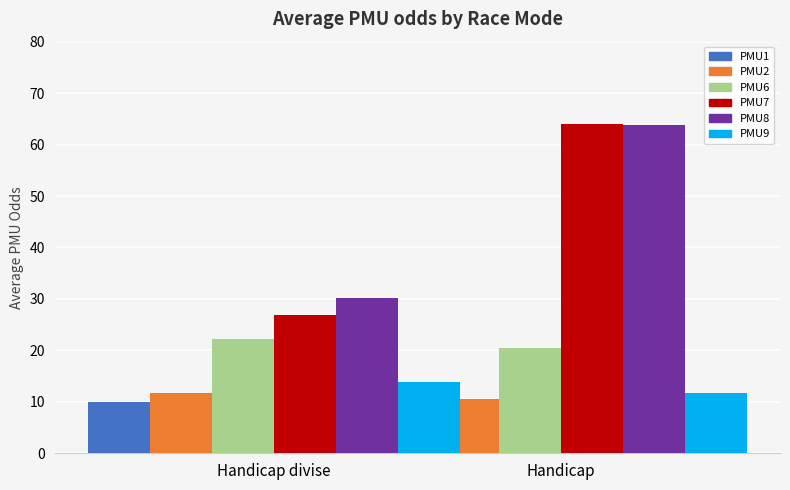

Which series has the largest total across all categories?

PMU8